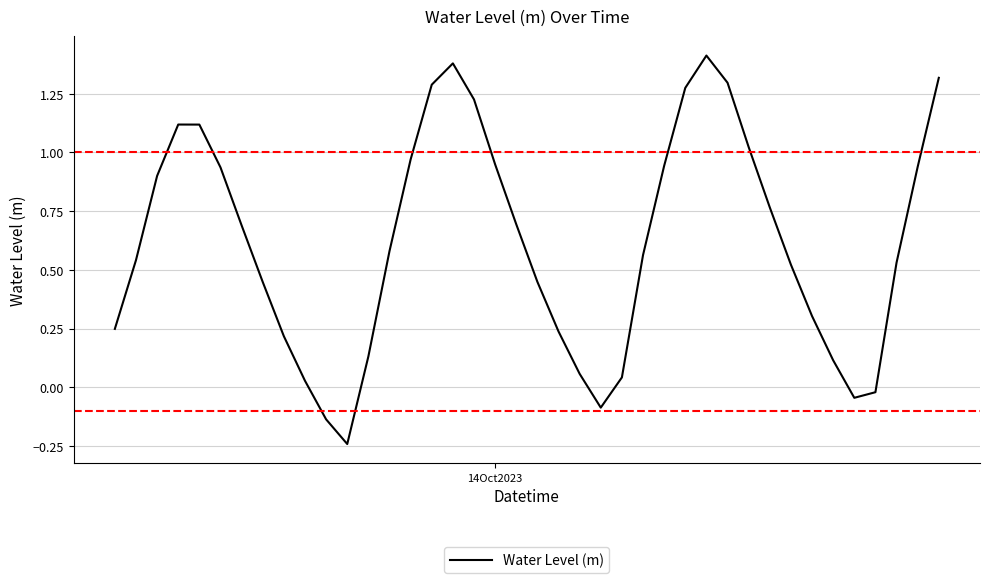

What is the difference between the maximum and minimum values?

1.7